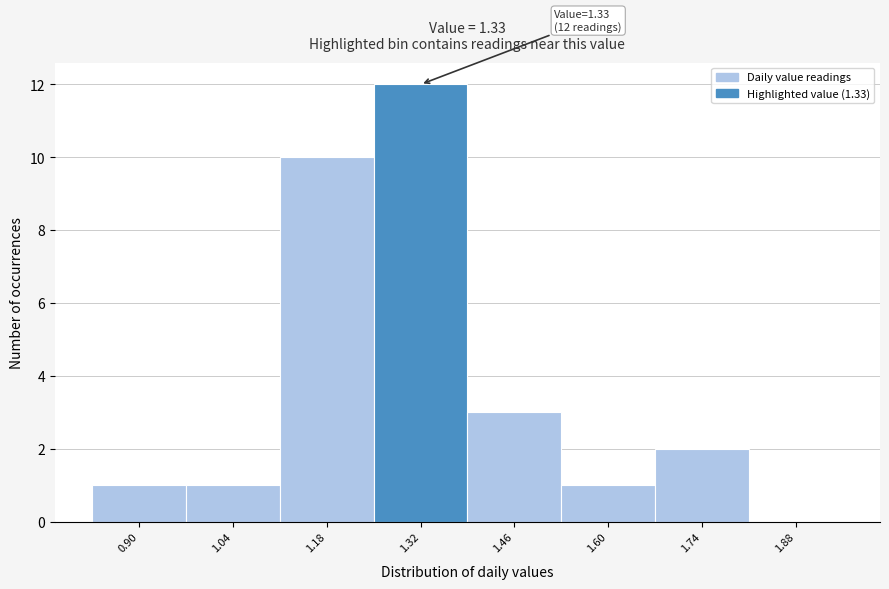

Reading left to right, what are all the values shown in this chart?

0.90=1	1.04=1	1.18=10	1.32=12	1.46=3	1.60=1	1.74=2	1.88=0